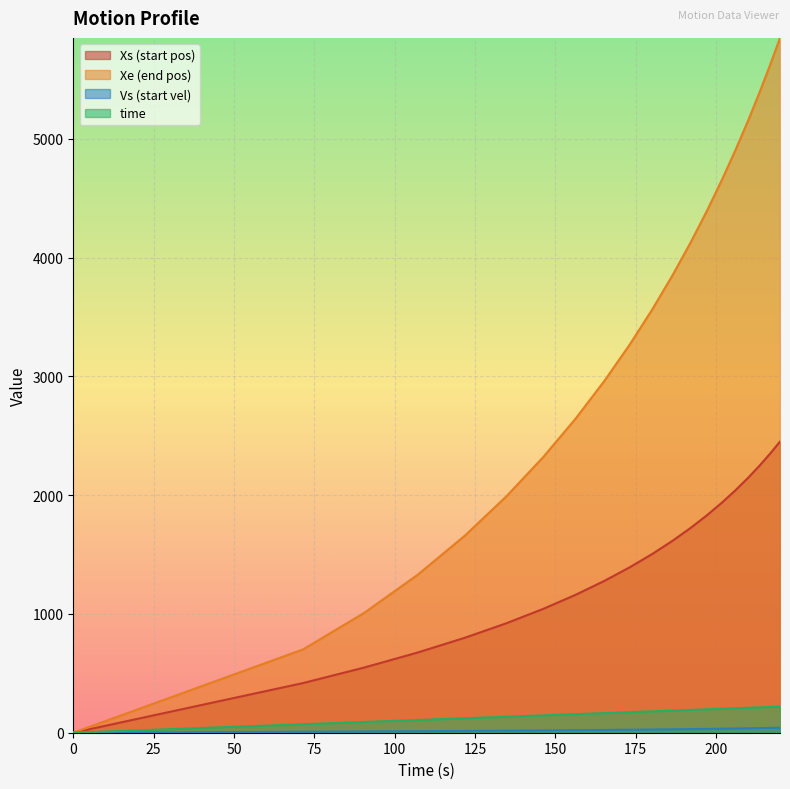

Which series has the widest spread of values?

Xe (end pos)